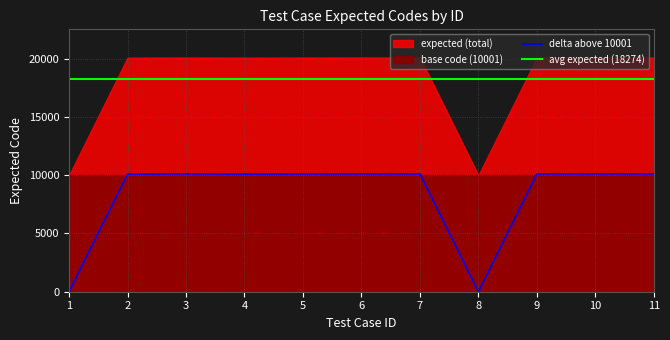

Does the chart display data point markers on the line(s)?

No